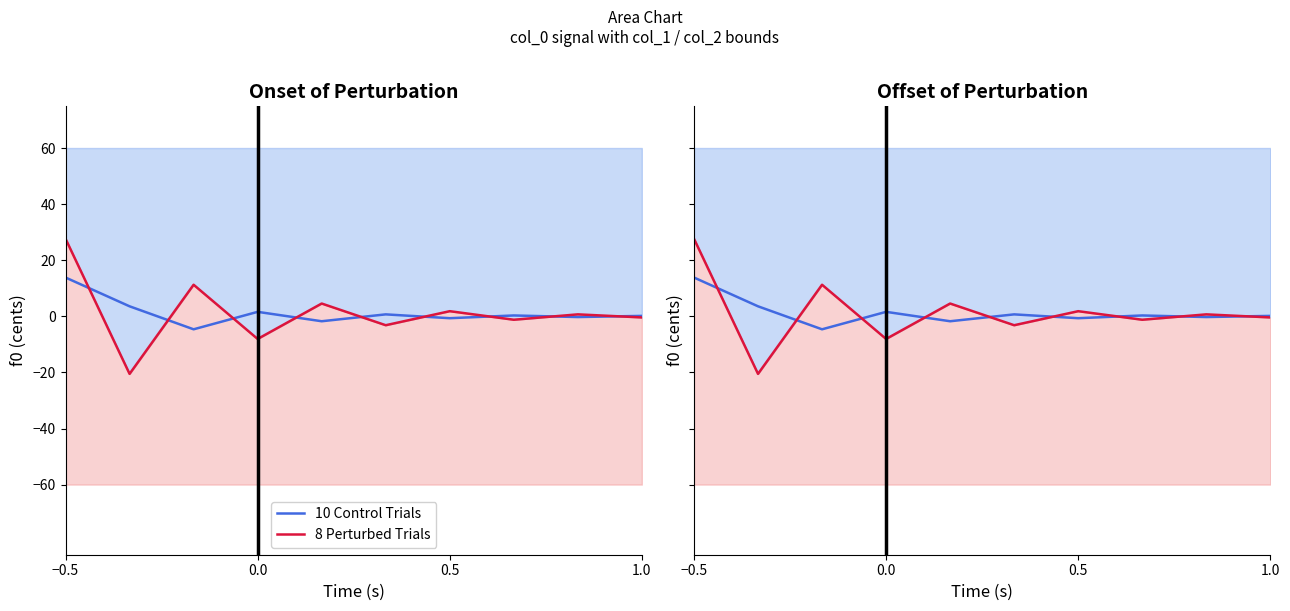

What is the value of the 10 Control Trials point at the 3rd from the left?

-4.6